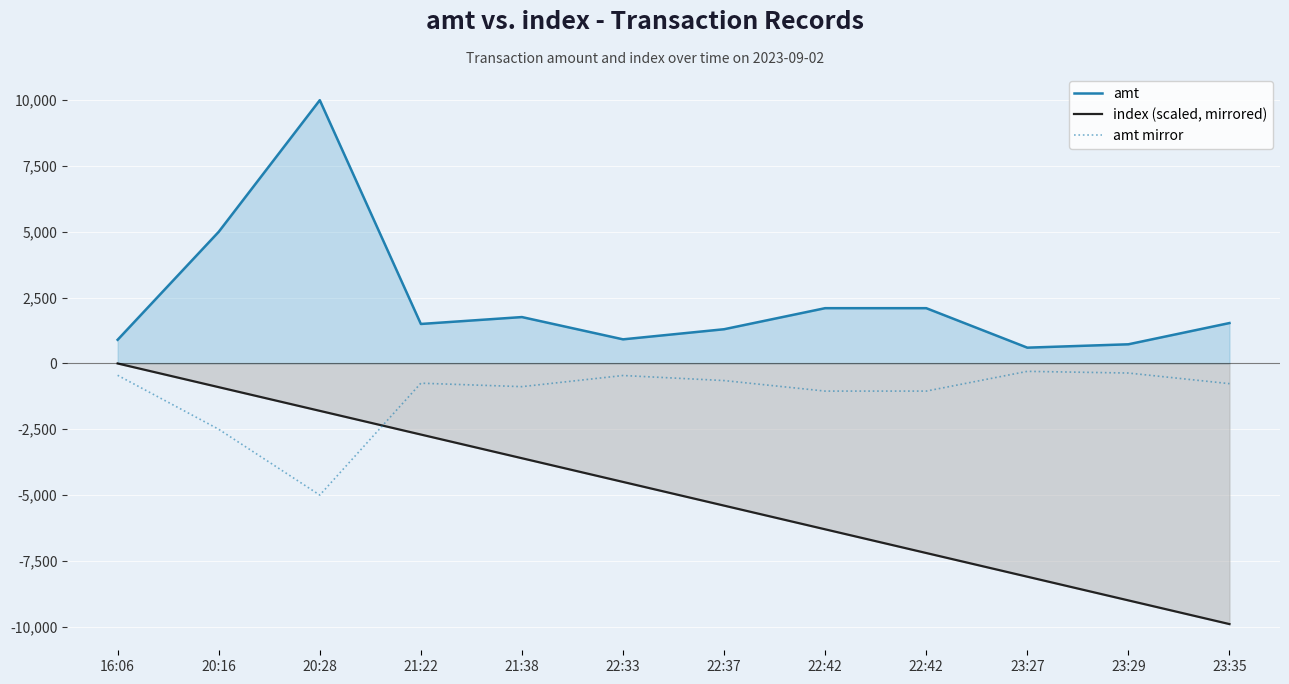

What is the sum of the amt mirror values at 20:28 and 22:37?

-5650.0